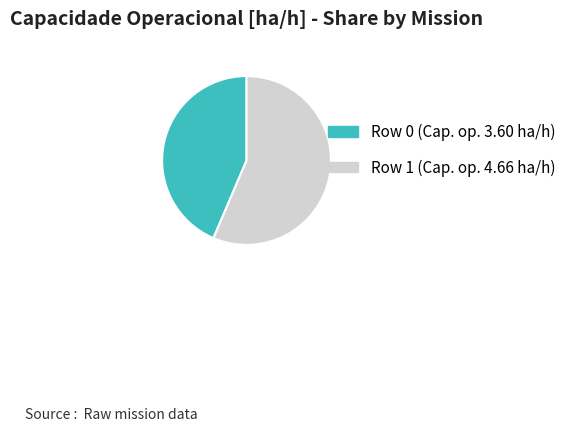

What is the majority slice?

Row 1 (Cap. op. 4.66 ha/h)